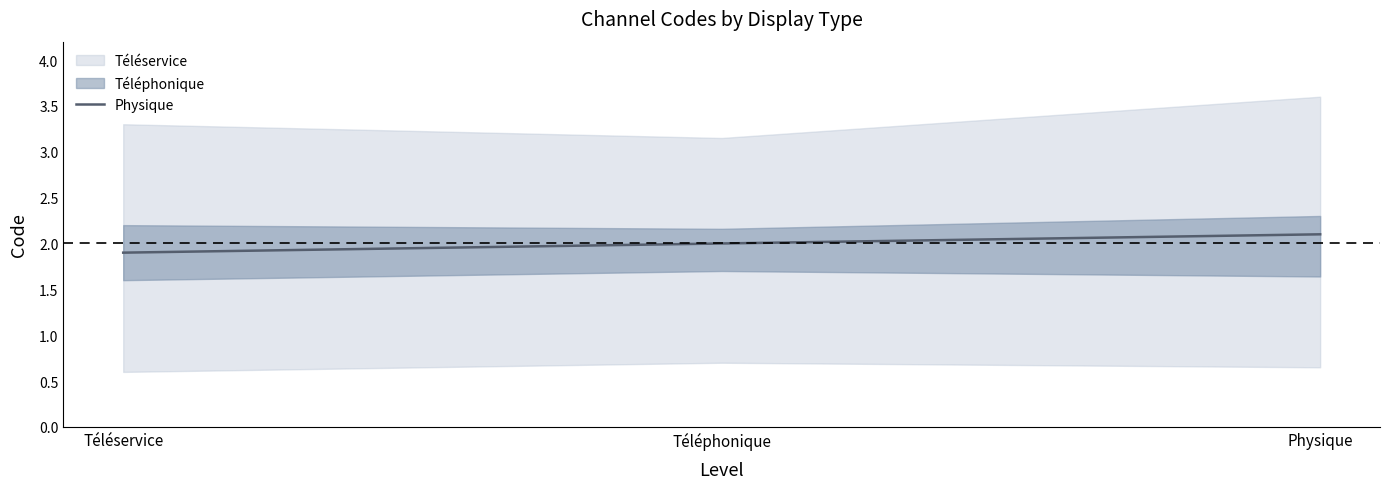

The chart shows a value of 2.1 at Physique. True or false?

True